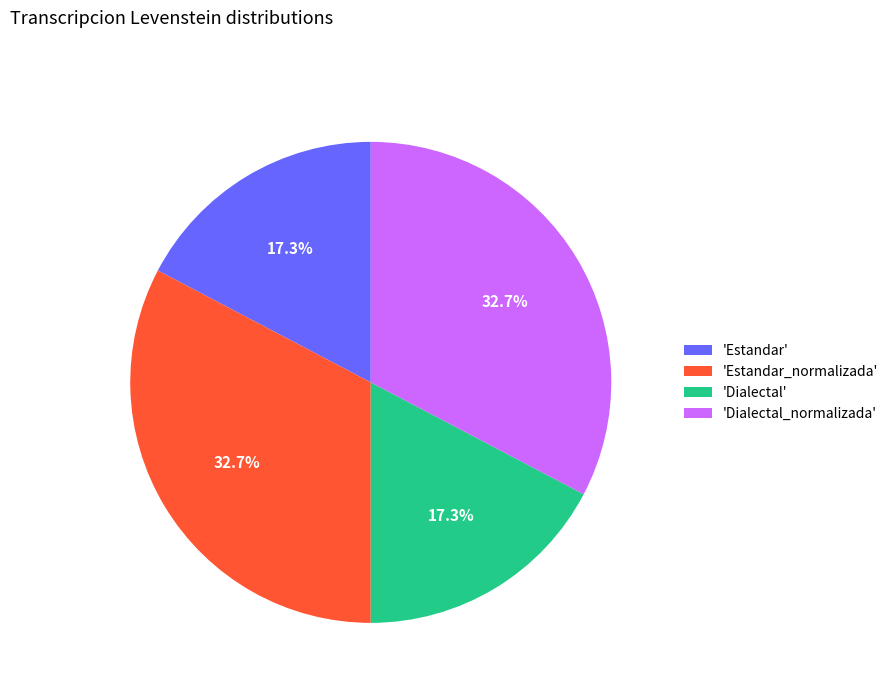

What is the ratio of the value at 'Estandar_normalizada' to the value at 'Dialectal_normalizada'?

1.0